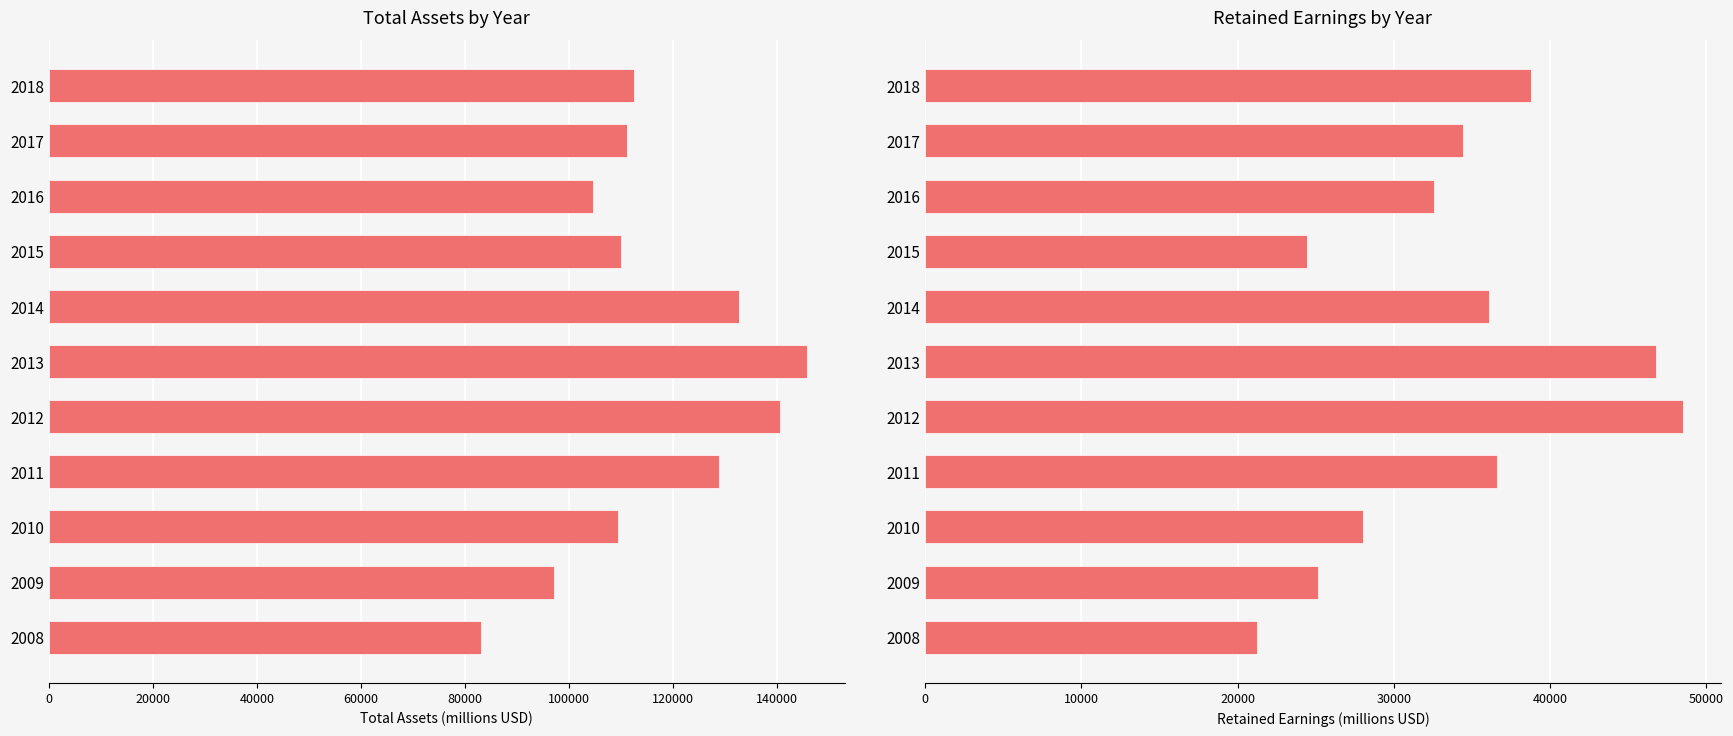

How many values in the Retained Earnings series exceed 34406?

5